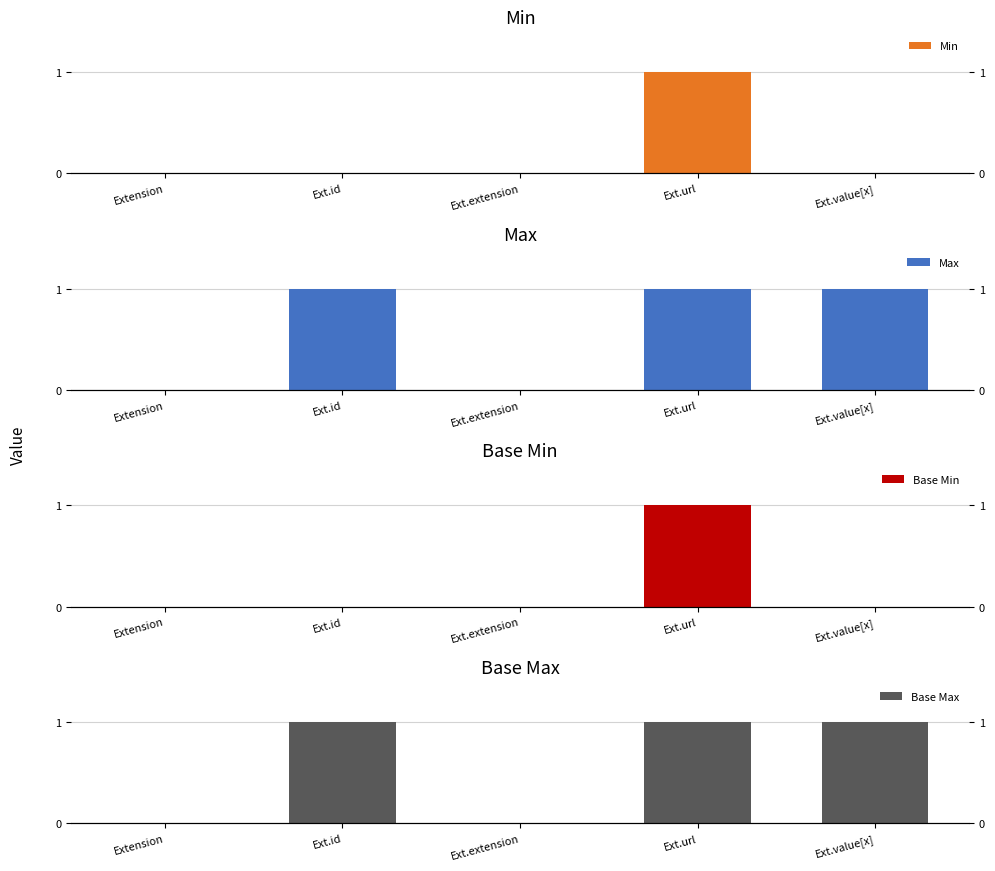

Reading right to left, extract all data points from this chart.

Min: 0	1	0	0	0
Max: 1	1	0	1	0
Base Min: 0	1	0	0	0
Base Max: 1	1	0	1	0